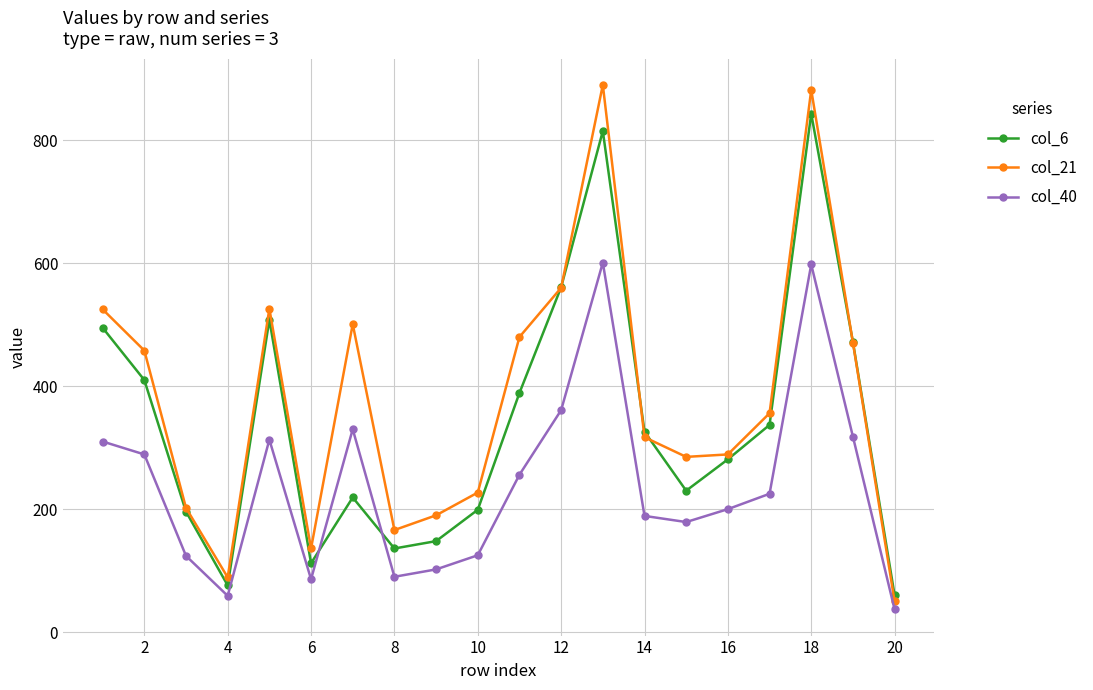

Does the chart display data point markers on the line(s)?

Yes